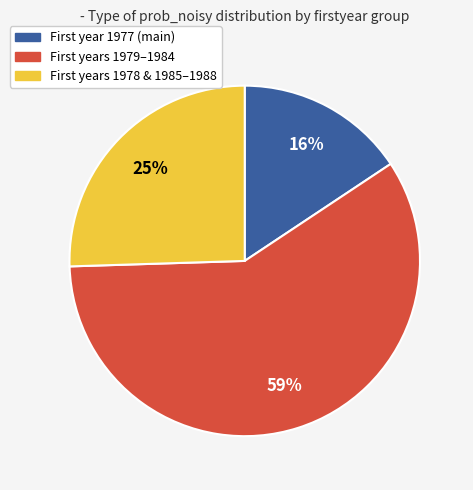

Is there any slice that represents more than half of the pie?

Yes